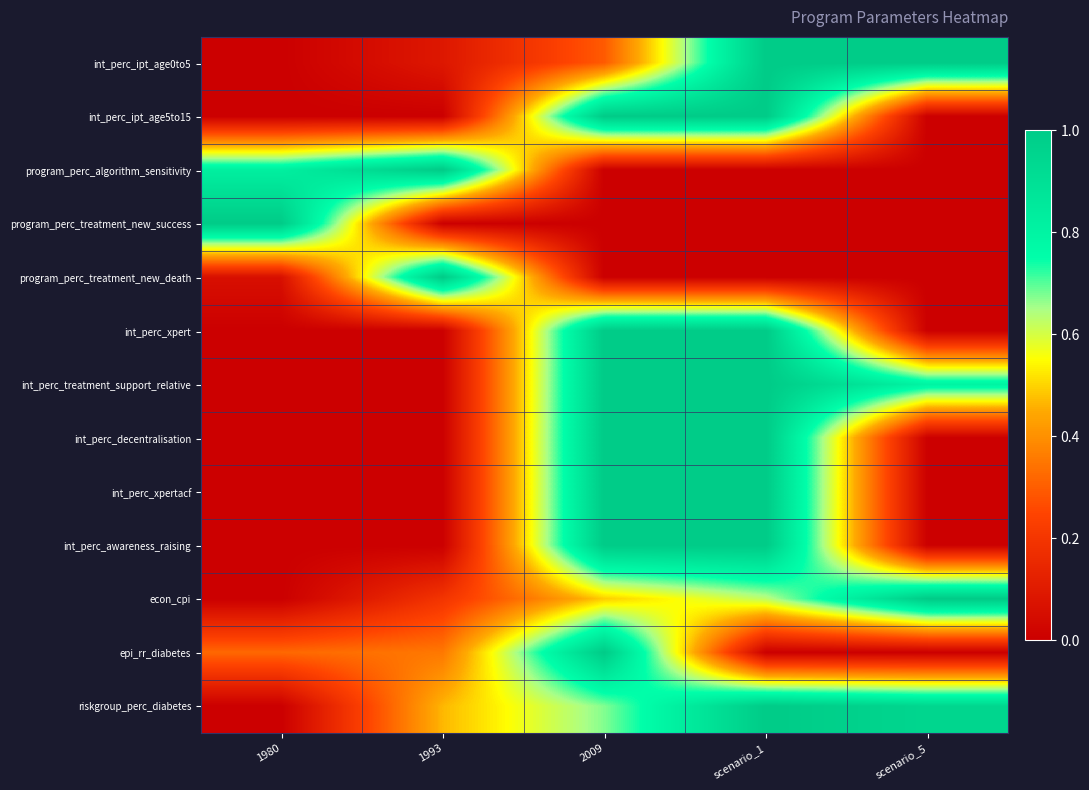

How many series are shown in this chart?

13